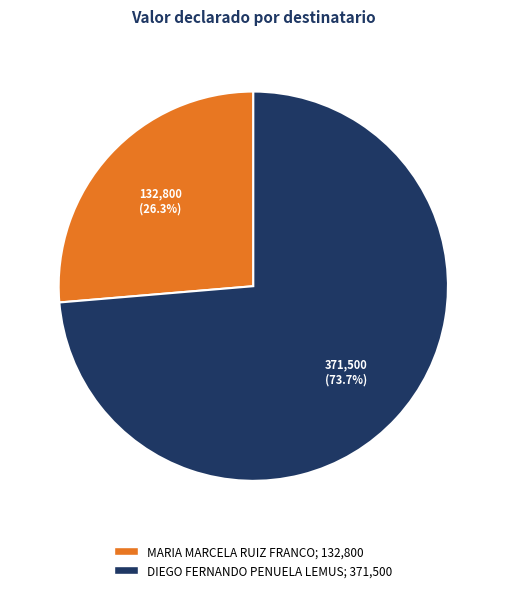

Is MARIA MARCELA RUIZ FRANCO the majority of the pie?

No